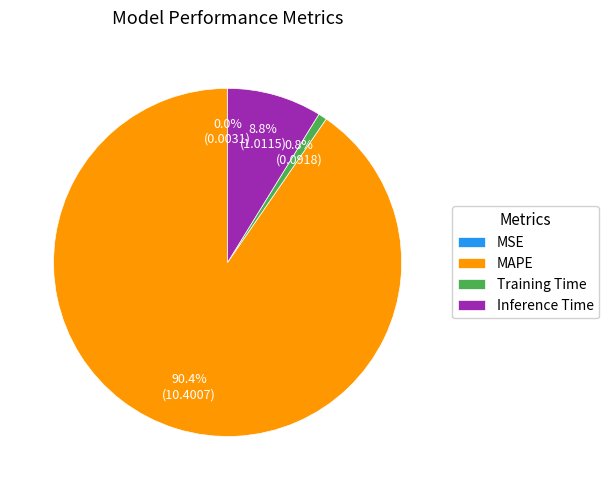

Which category has the biggest portion of the pie?

MAPE